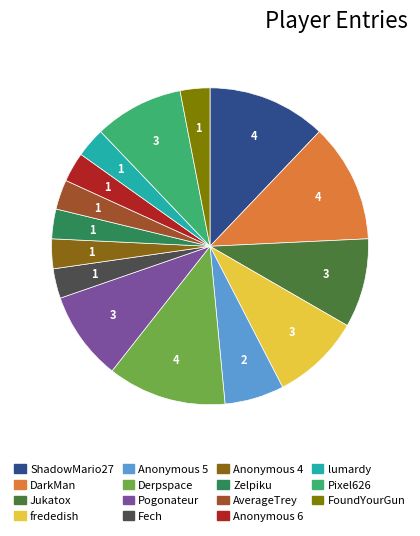

Does any single category account for the majority?

No